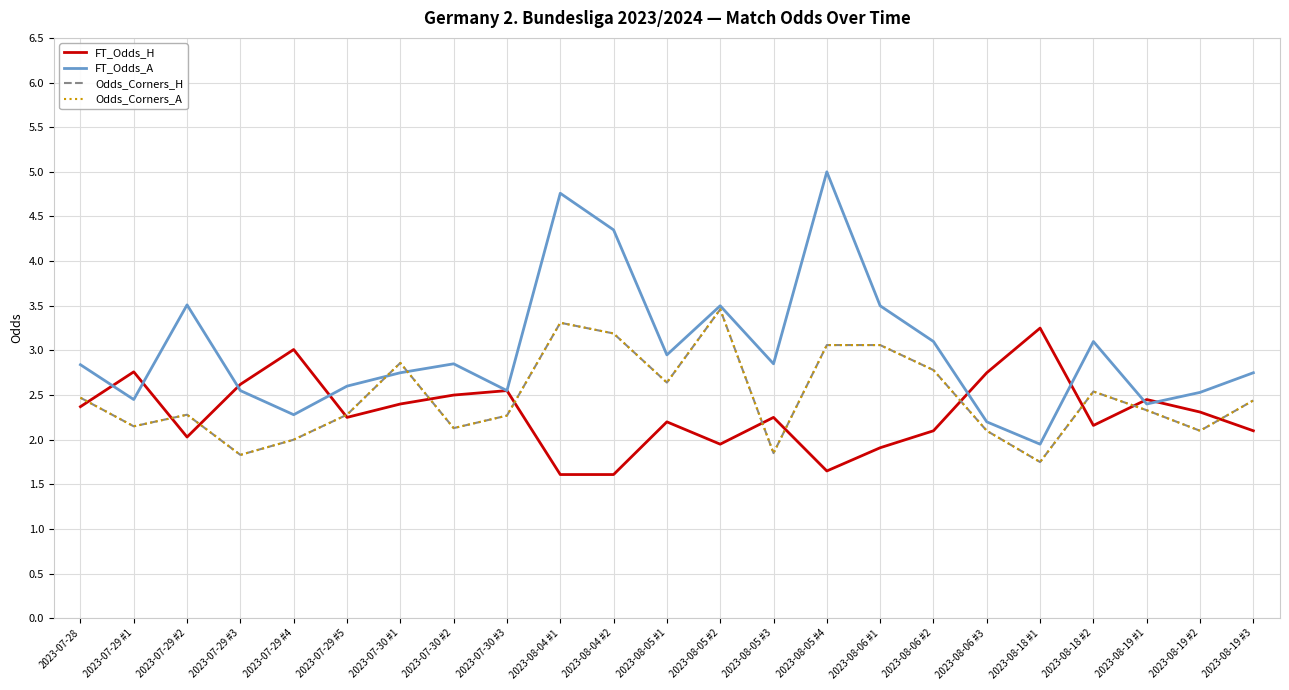

Which category has the highest value in the Odds_Corners_H series?

2023-08-05 #2